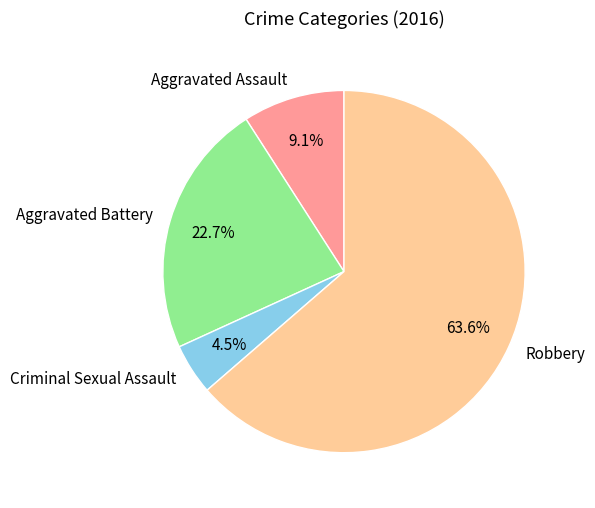

What percentage do Robbery and Aggravated Battery together represent?

86.4%